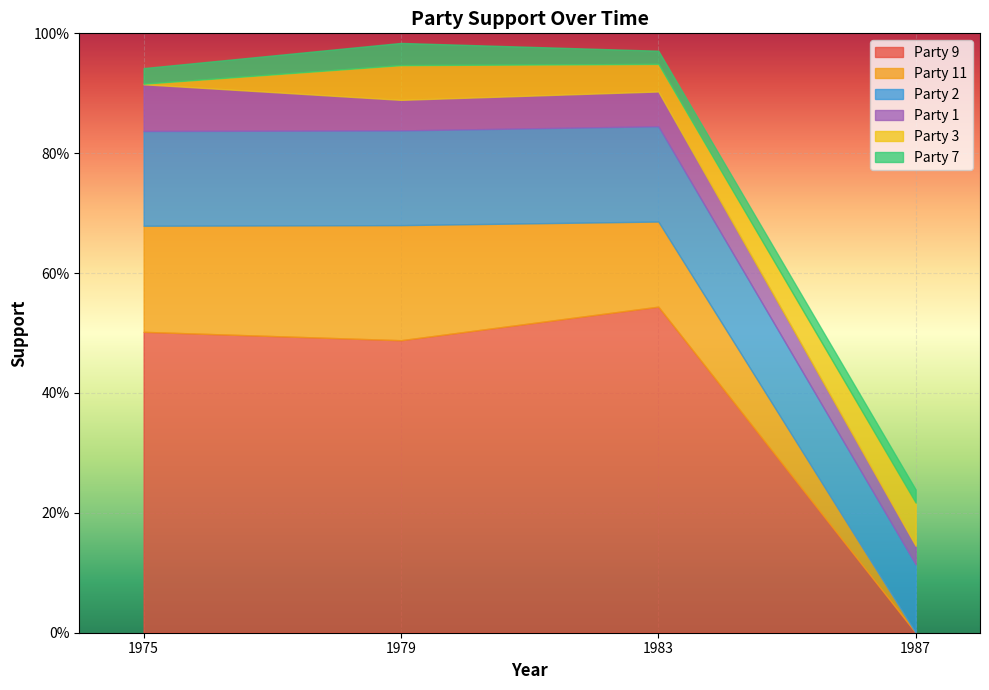

Rank the categories by Party 7 value from lowest to highest.

1987, 1983, 1975, 1979